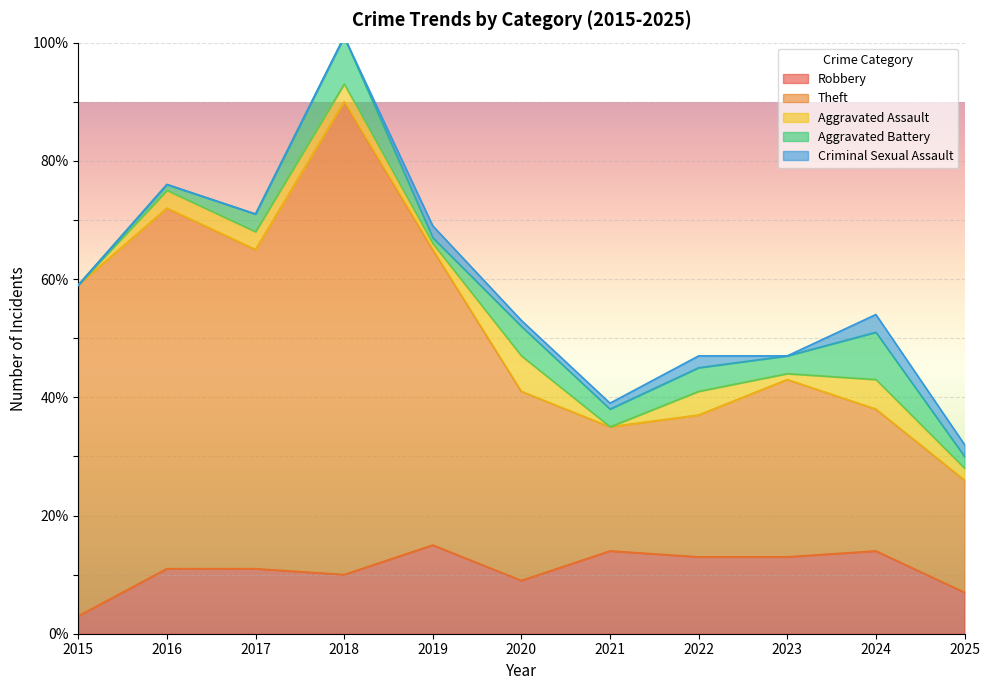

Between 2018 and 2025, which series saw the biggest shift?

Theft